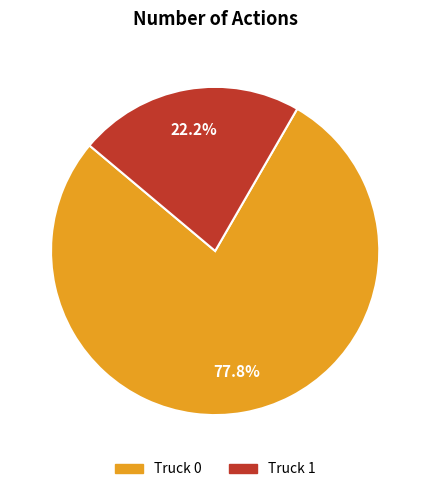

To the nearest percent, what is the combined percentage of Truck 0 and Truck 1?

100%